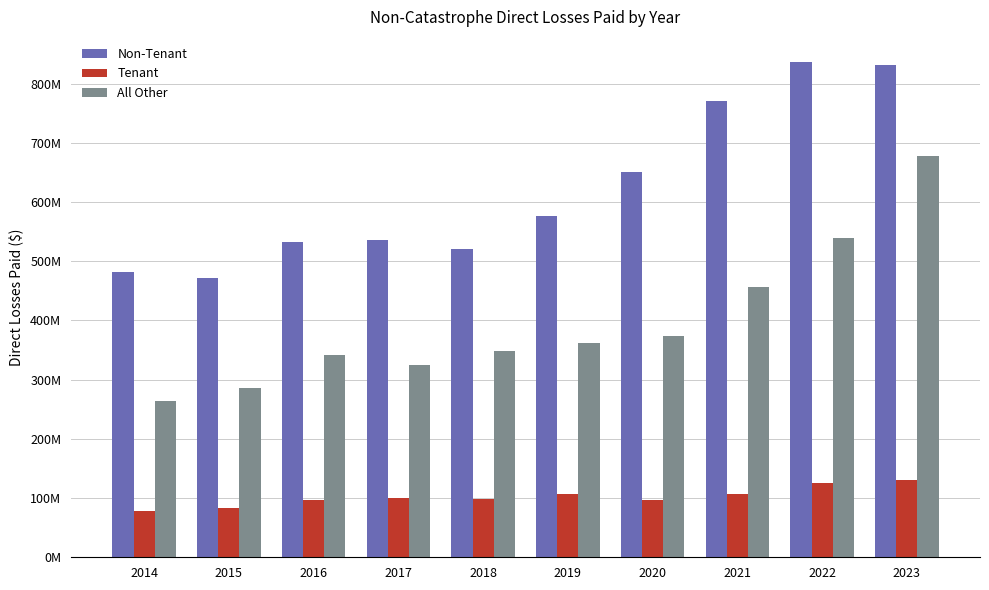

What is the difference between the Non-Tenant values at 2016 and 2023?

300545696.6